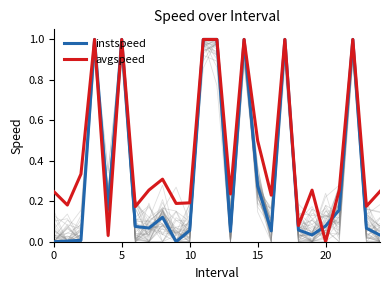

What is the maximum value for avgspeed?

1.0